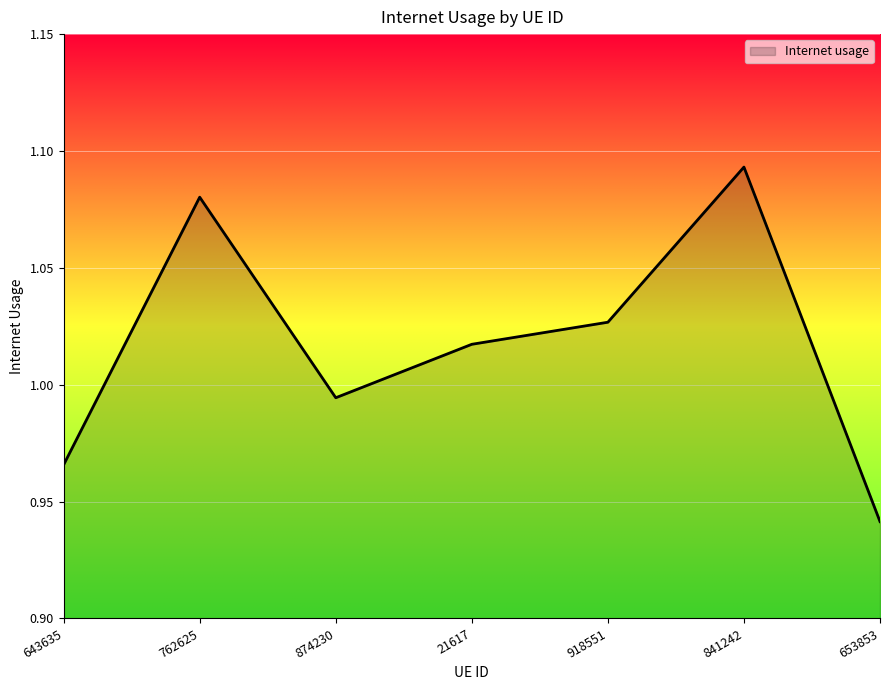

The chart shows a value of 0.6 at 21617. True or false?

False